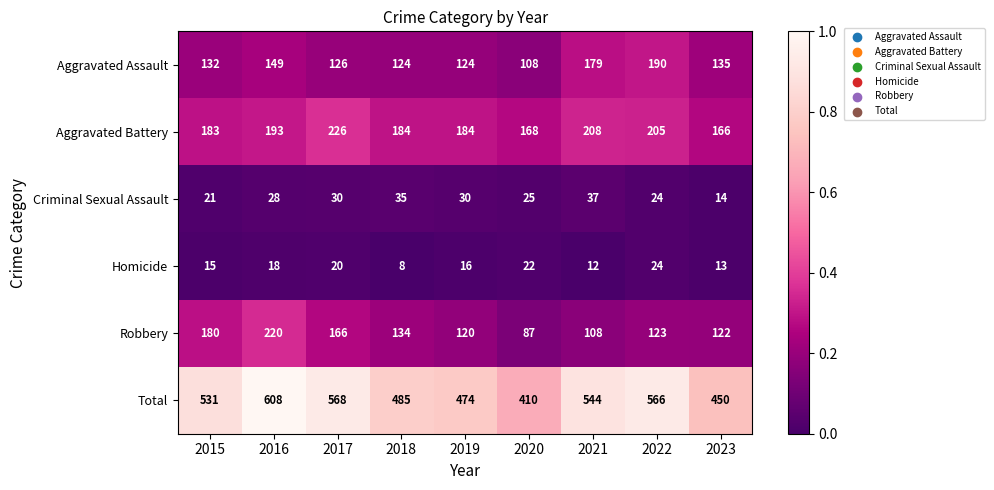

Which series has the largest range (max minus min)?

Total